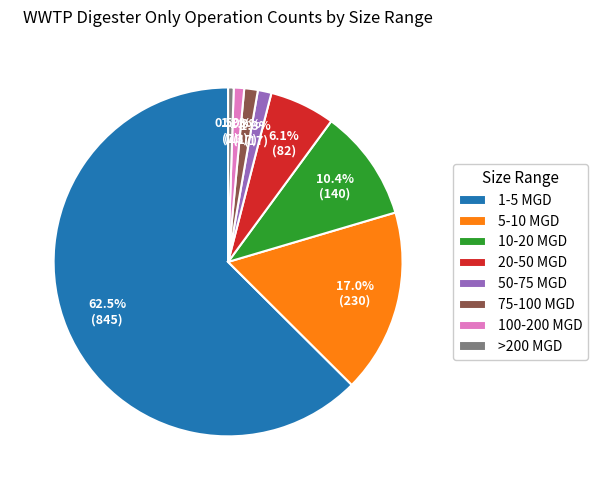

Approximately how many times larger is the value at 100-200 MGD compared to 75-100 MGD?

0.8